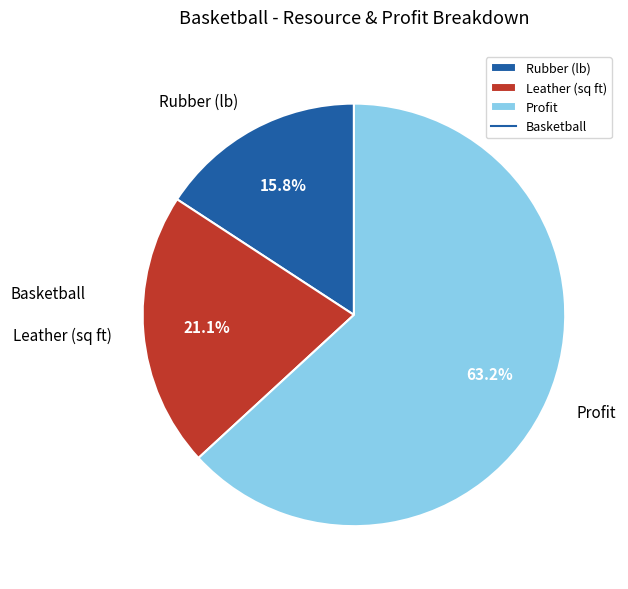

How many slices are in this pie chart?

3